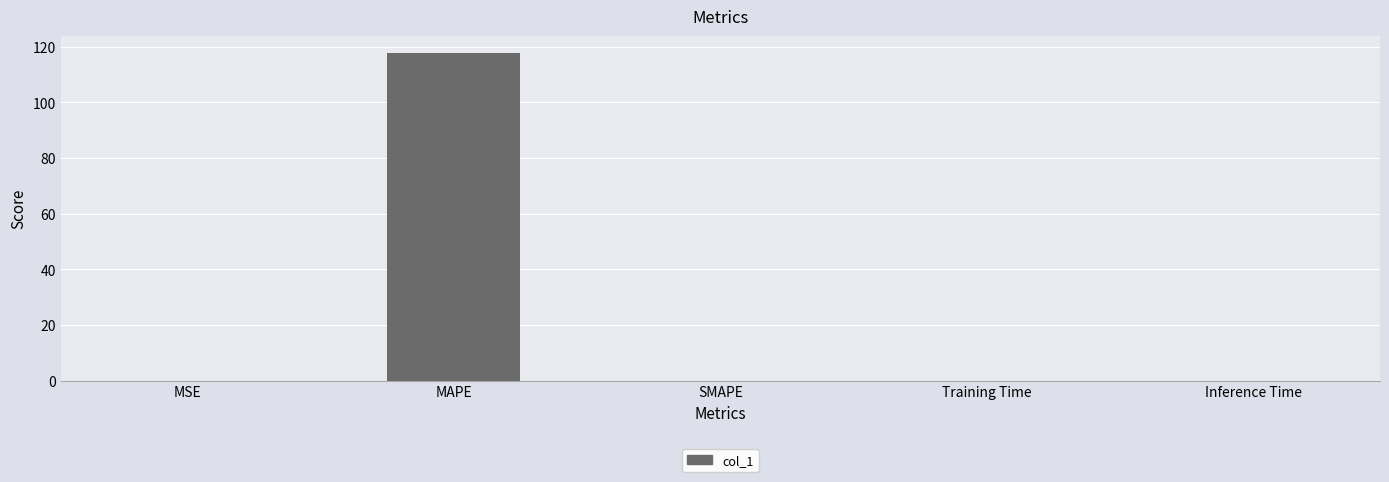

What is the sum of all values?

117.9